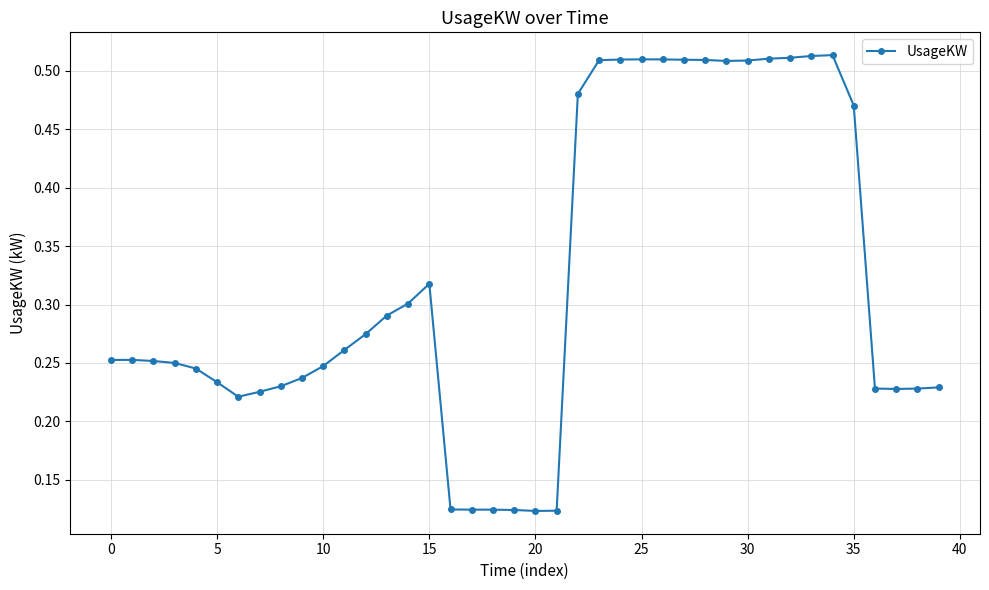

True or false: the data has more than 0 interior local peaks.

True